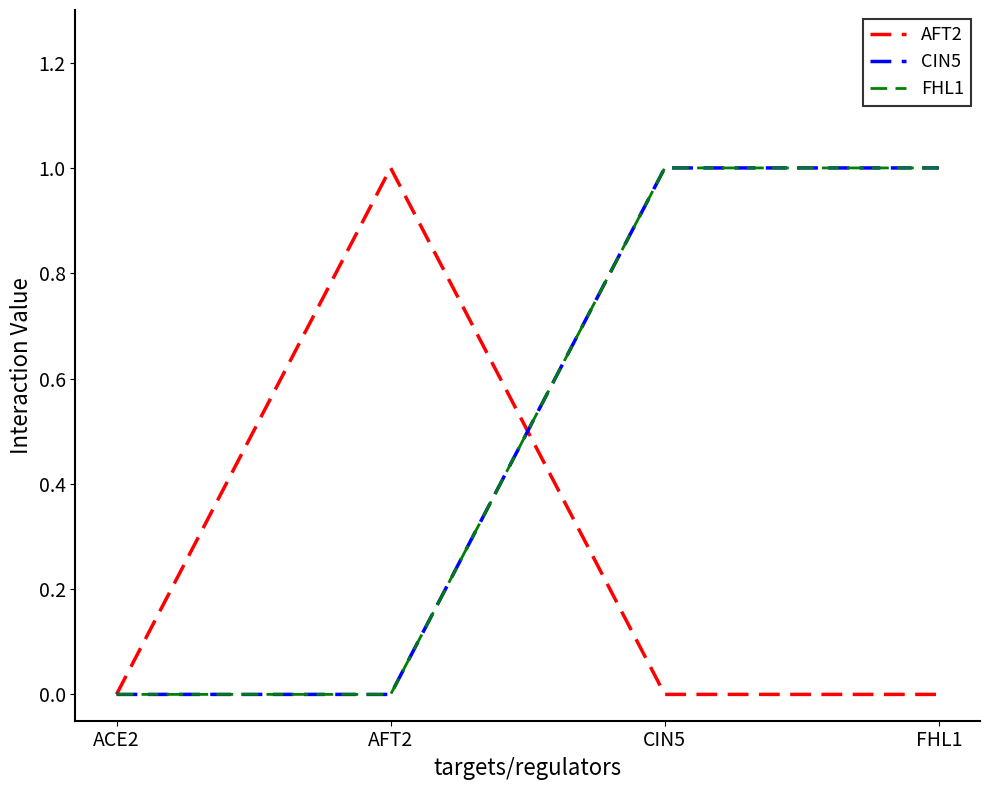

Is this an area chart (filled region under the line)?

No